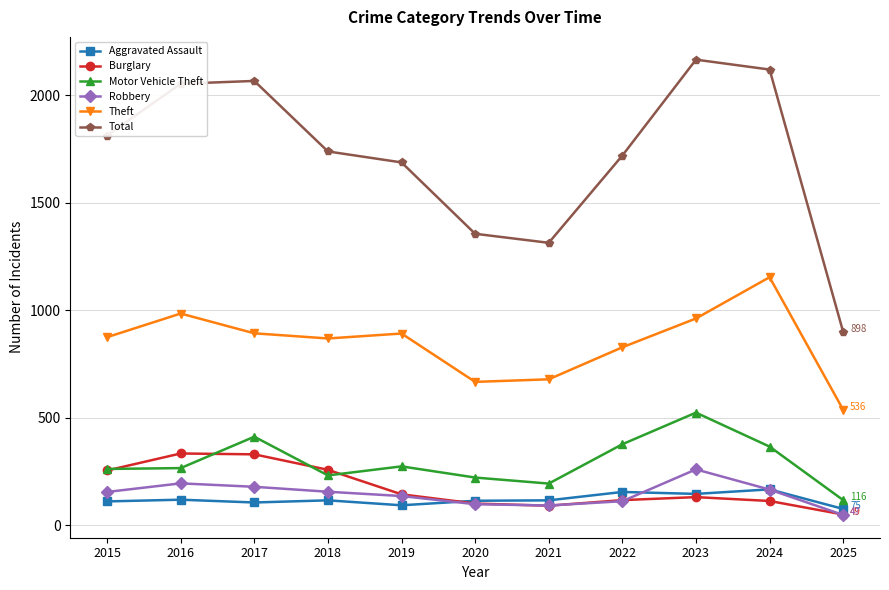

True or false: Total and Burglary intersect in this chart.

False